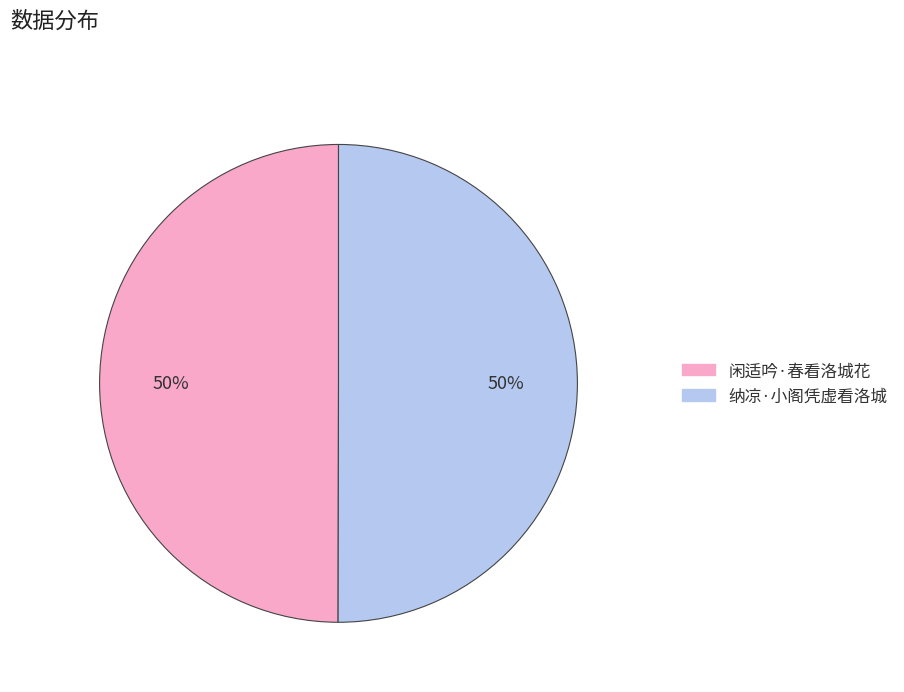

What is the ratio of the value at 闲适吟·春看洛城花 to the value at 纳凉·小阁凭虚看洛城?

1.0